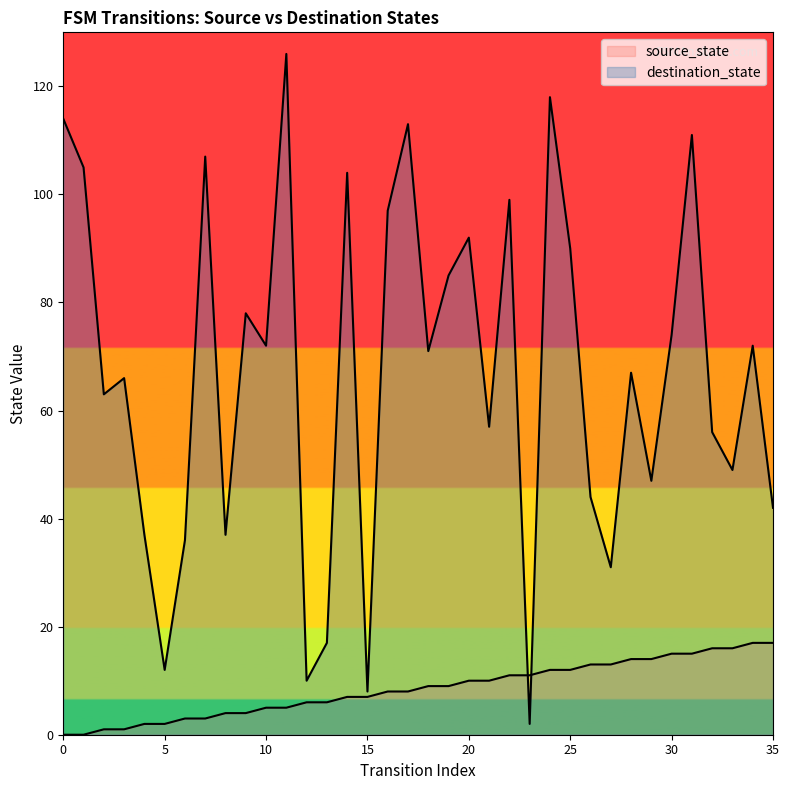

Reading left to right, extract all data points from this chart.

source_state: 0	0	1	1	2	2	3	3	4	4	5	5	6	6	7	7	8	8	9	9	10	10	11	11	12	12	13	13	14	14	15	15	16	16	17	17
destination_state: 114	105	63	66	37	12	36	107	37	78	72	126	10	17	104	8	97	113	71	85	92	57	99	2	118	90	44	31	67	47	74	111	56	49	72	42